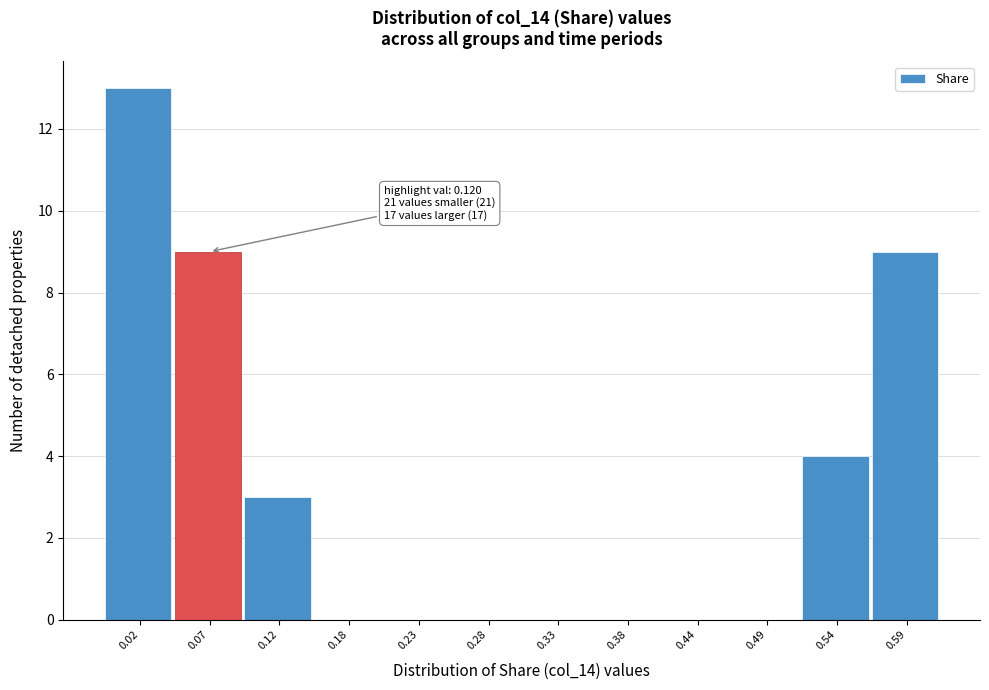

Reading right to left, what are all the values shown in this chart?

0.59=9	0.54=4	0.49=0	0.44=0	0.38=0	0.33=0	0.28=0	0.23=0	0.18=0	0.12=3	0.07=9	0.02=13